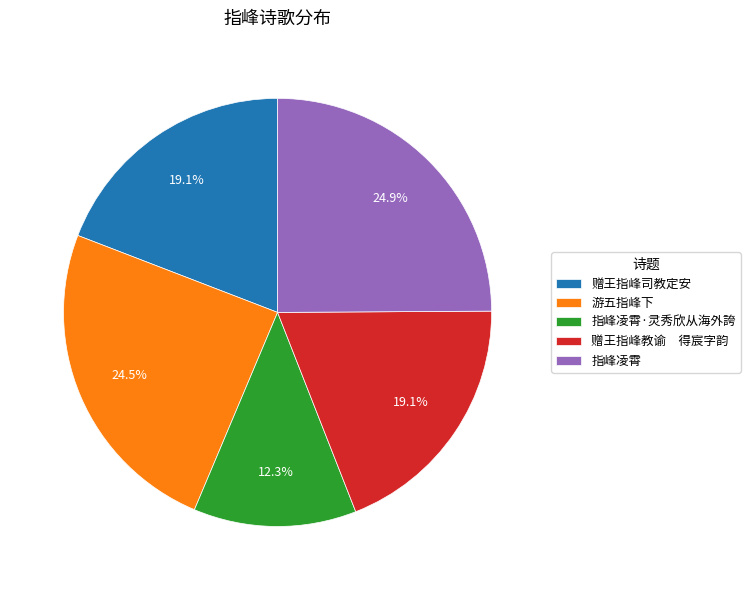

What is the ratio of the value at 指峰凌霄 to the value at 指峰凌霄·灵秀欣从海外誇?

2.0